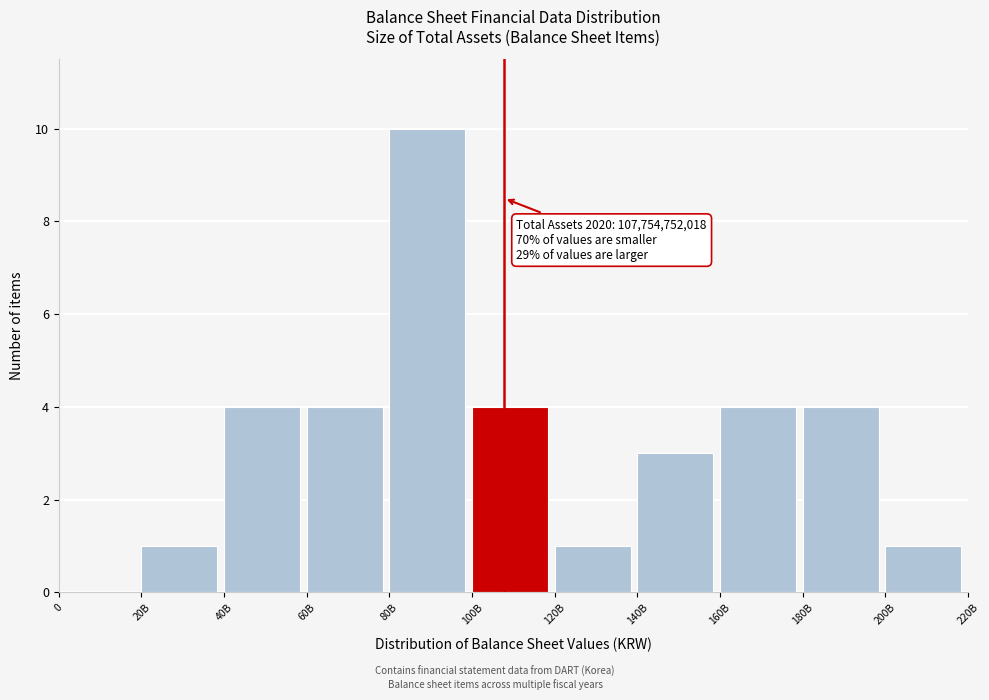

Reading left to right, what are all the values shown in this chart?

0=0	20B=1	40B=4	60B=4	80B=10	100B=4	120B=1	140B=3	160B=4	180B=4	200B=1